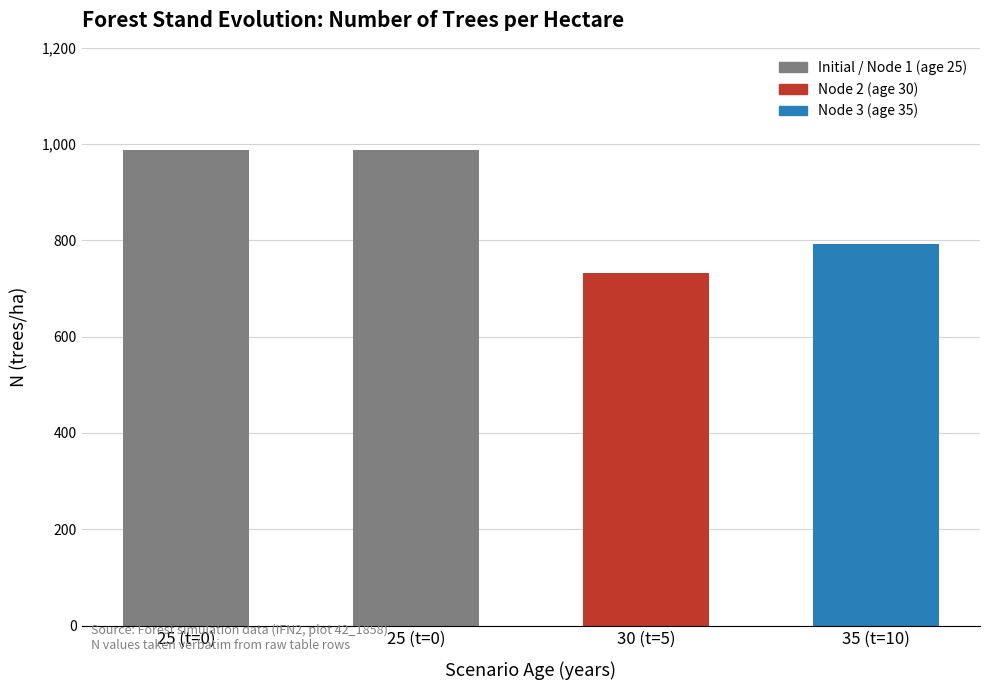

Reading right to left, transcribe all the data shown in this chart.

792.4	732.1	986.8	986.8